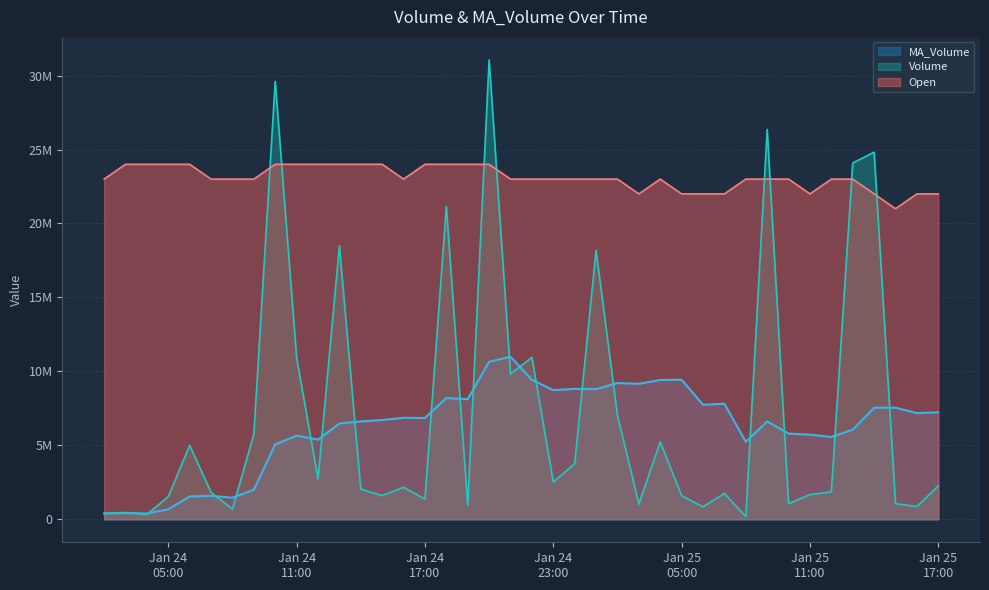

Does the chart display data point markers on the line(s)?

No